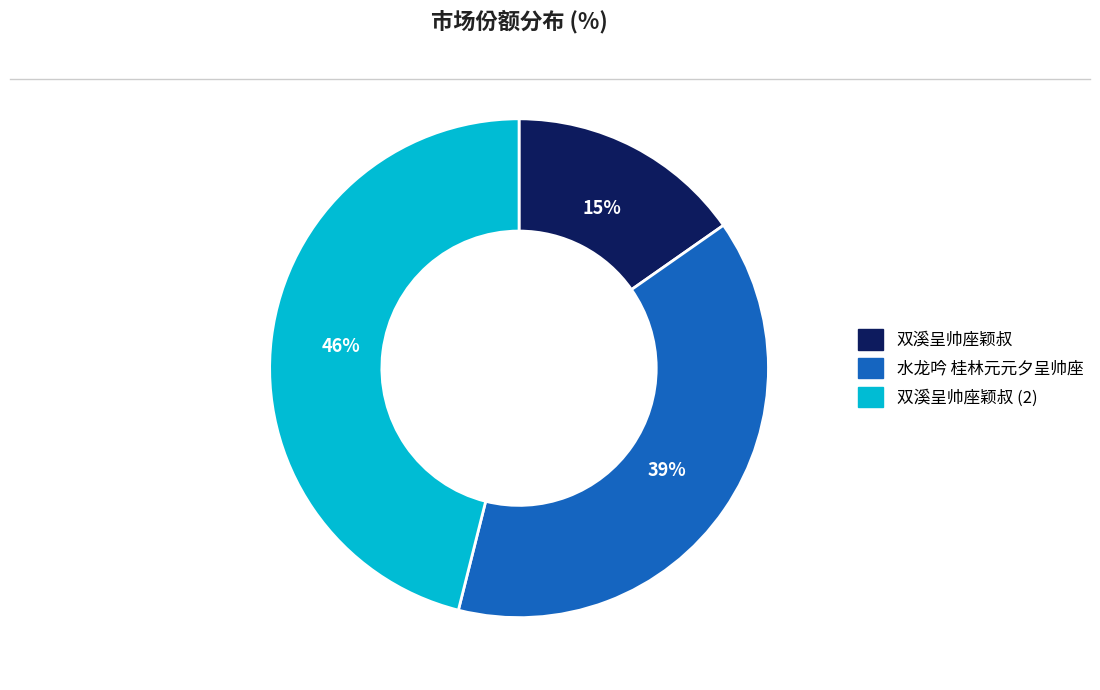

Is the sum of 水龙吟 桂林元元夕呈帅座 and 双溪呈帅座颖叔 (2) greater than half?

Yes